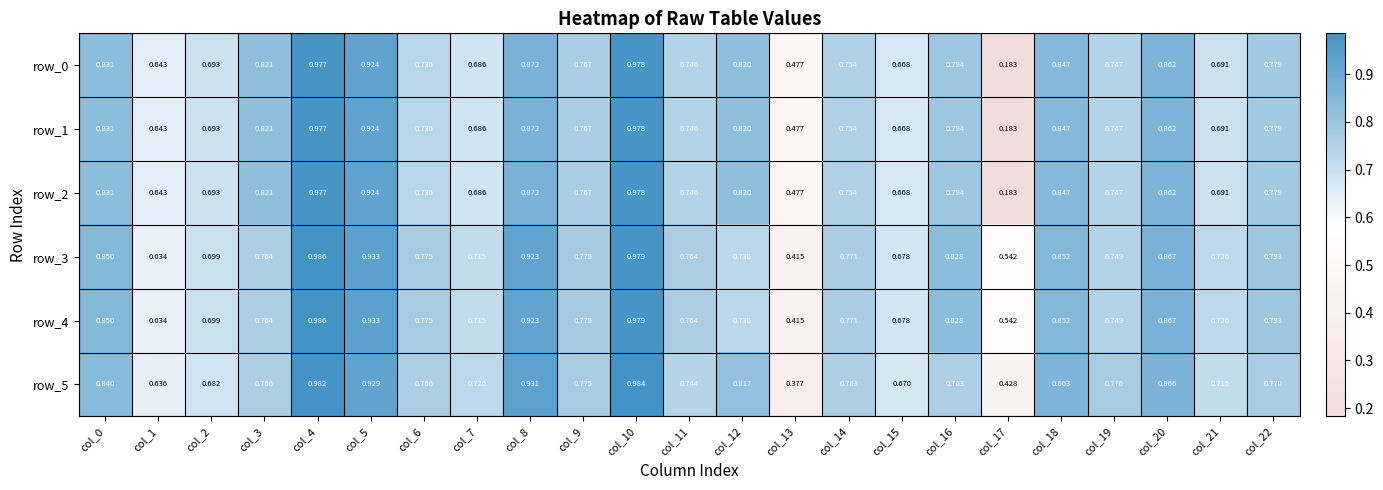

Which series changed the most between col_12 and col_16?

row_3